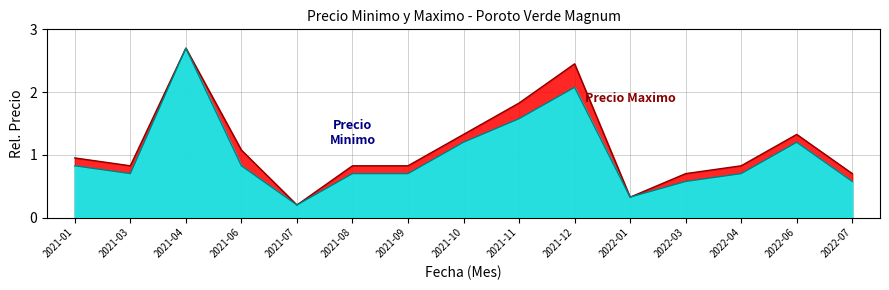

Reading right to left, extract all data points from this chart.

Precio minimo: 0.6	1.2	0.7	0.6	0.3	2.1	1.6	1.2	0.7	0.7	0.2	0.8	2.7	0.7	0.8
Precio maximo: 0.7	1.3	0.8	0.7	0.3	2.5	1.8	1.3	0.8	0.8	0.2	1.1	2.7	0.8	0.9